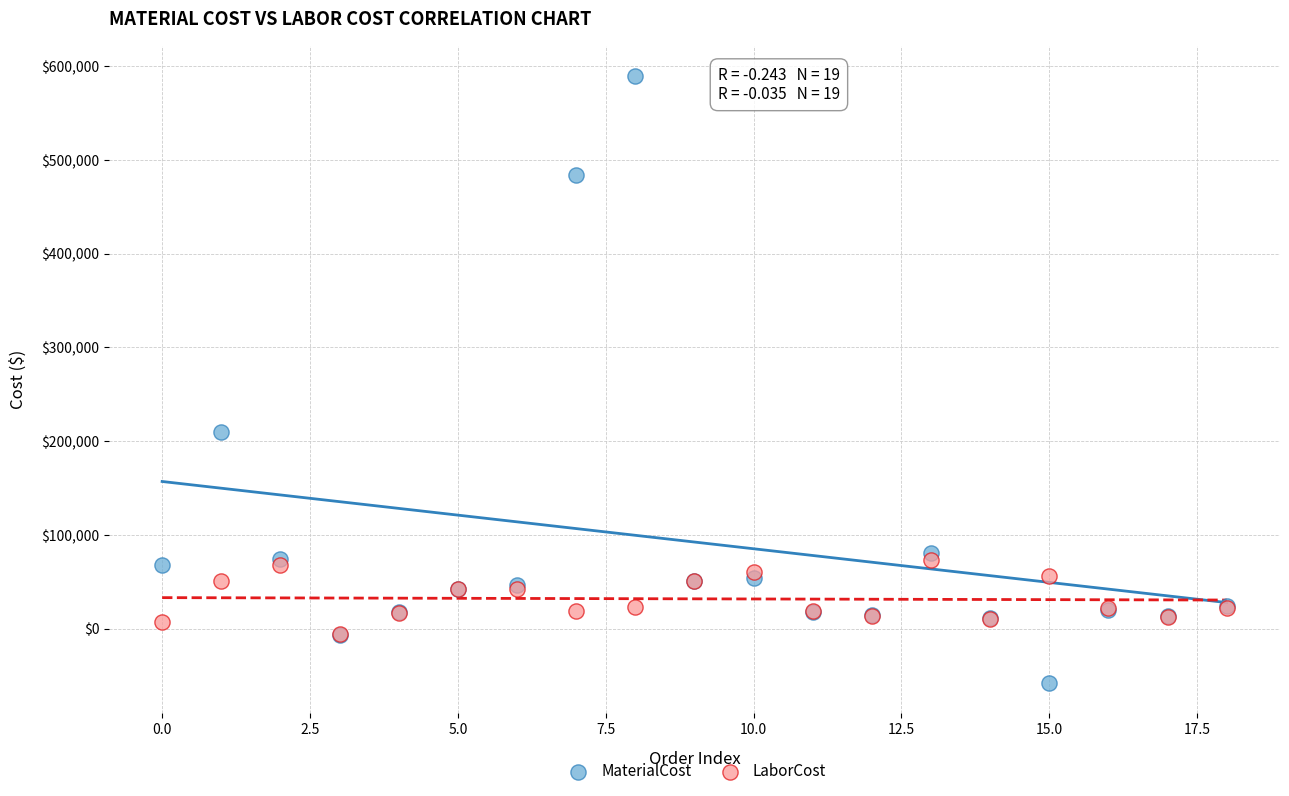

Which series has the largest Y range (max minus min)?

MaterialCost